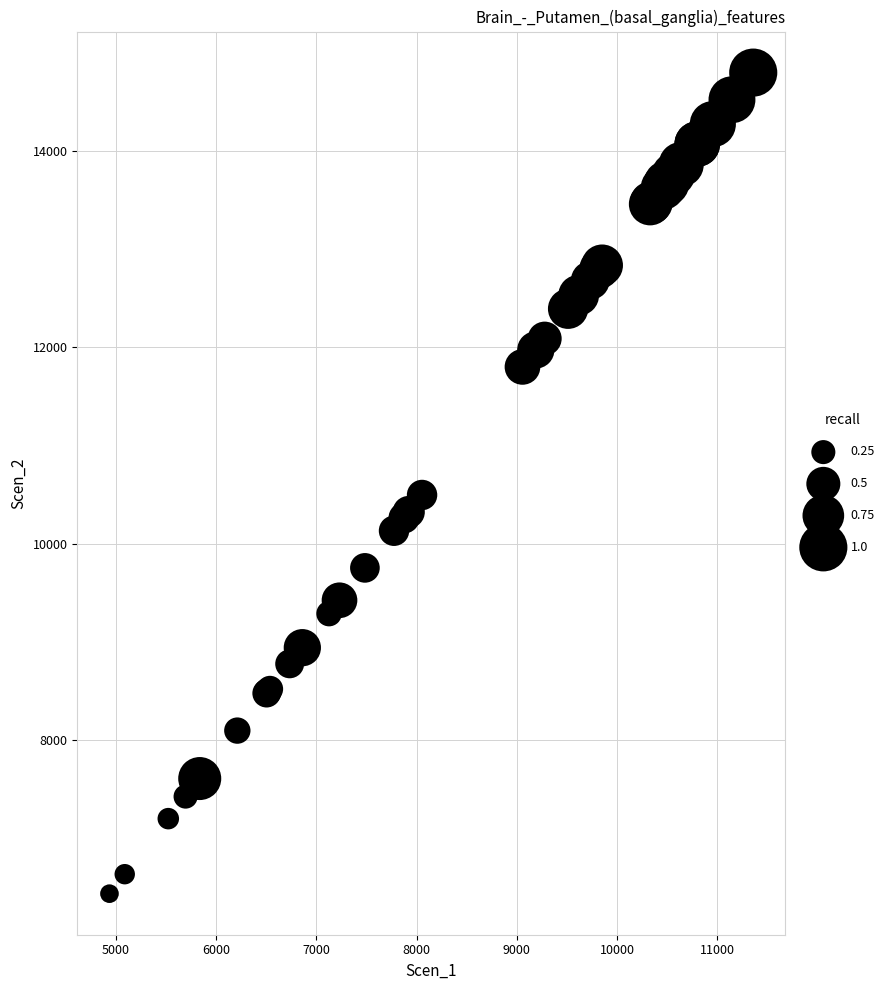

What Y value in the scatter plot is closest to 10617?

10496.7